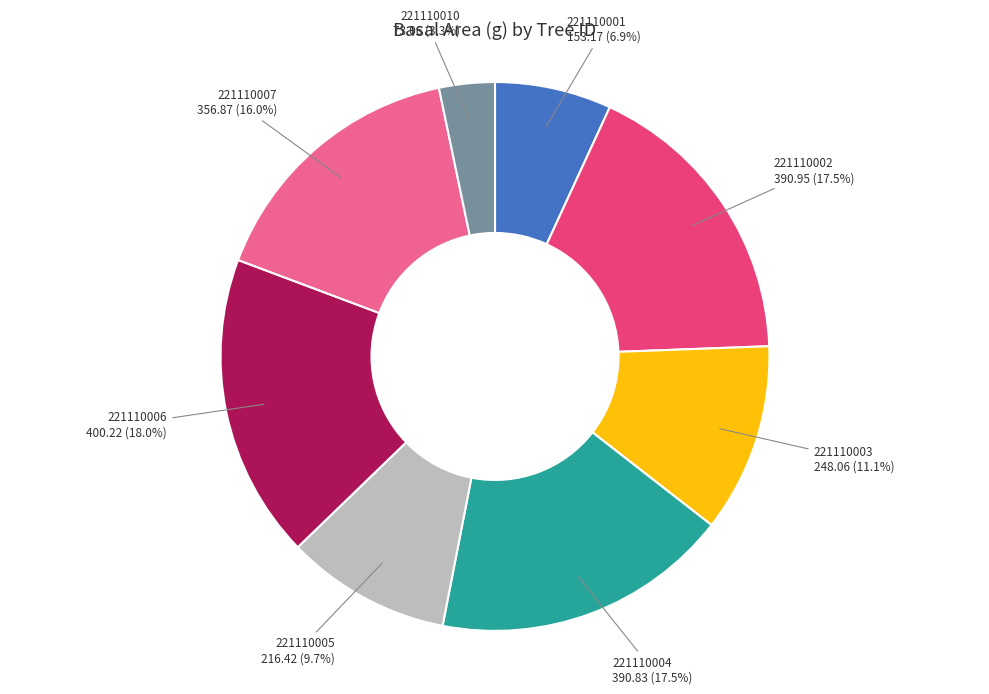

Does any single category account for the majority?

No